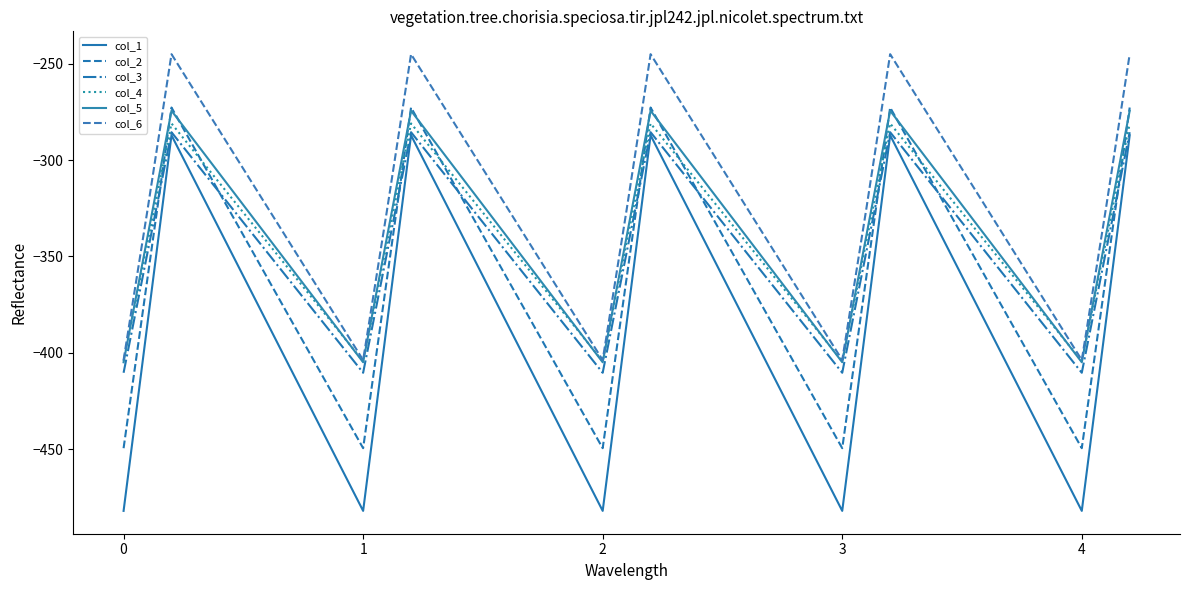

True or false: col_4 and col_3 intersect in this chart.

False